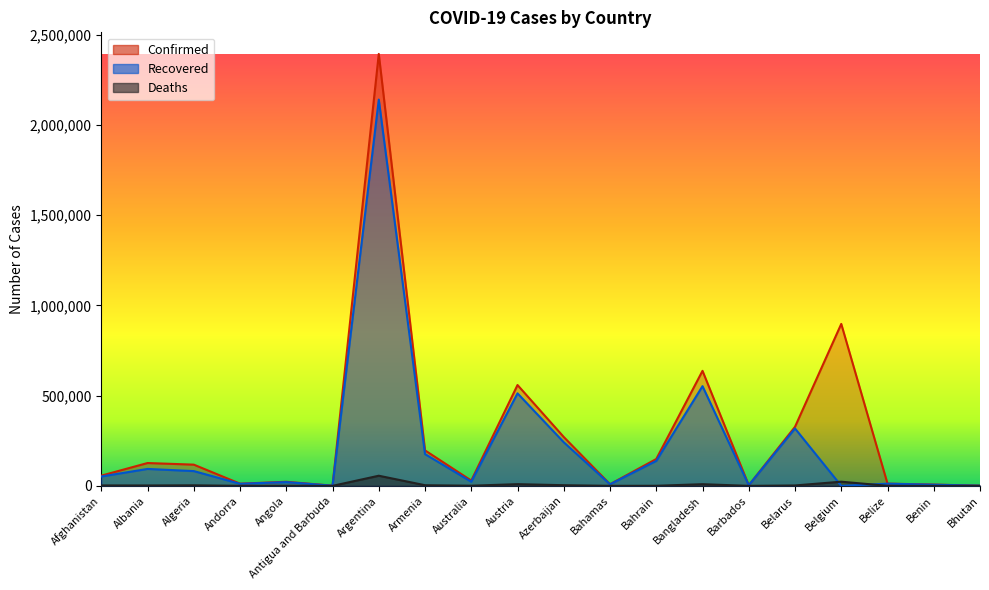

True or false: Deaths and Confirmed intersect in this chart.

False